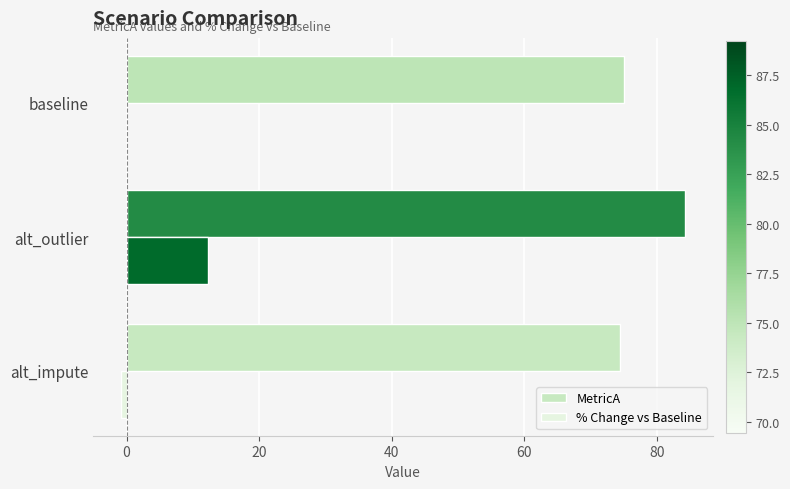

What is the greatest value displayed?

84.2